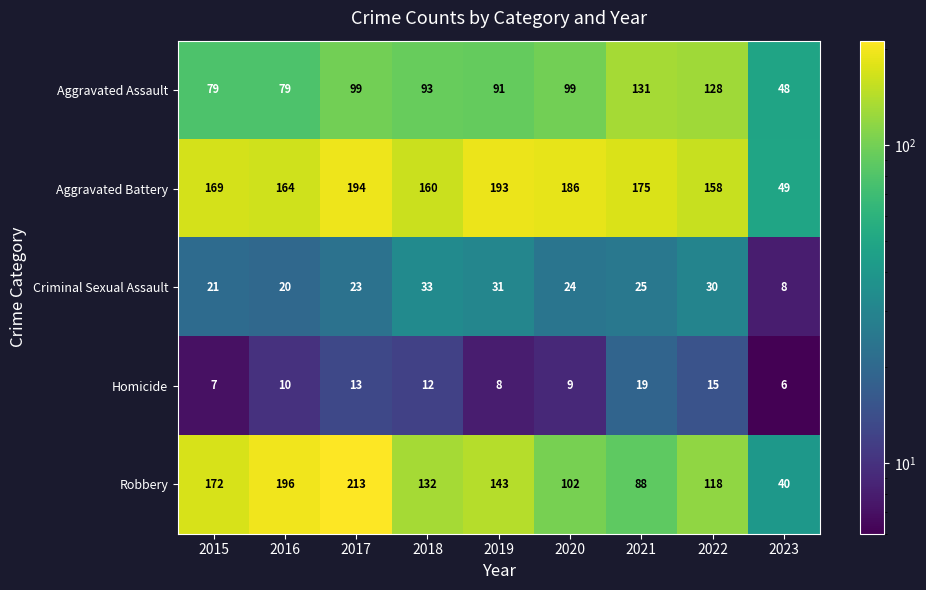

Which series changed the most between 2015 and 2023?

Robbery